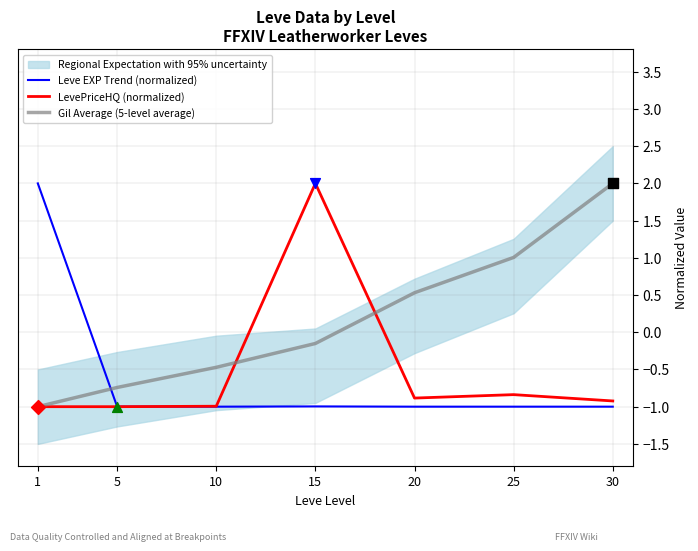

At which category is the sum across all series the highest?

15